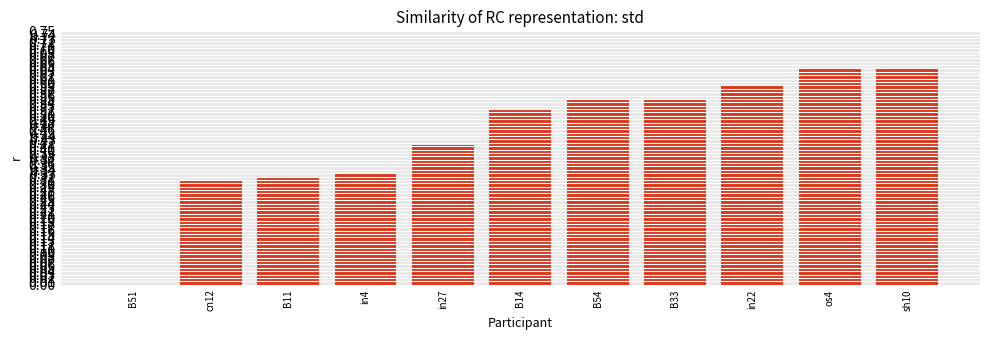

True or false: the data shows 1.0 at in22.

False